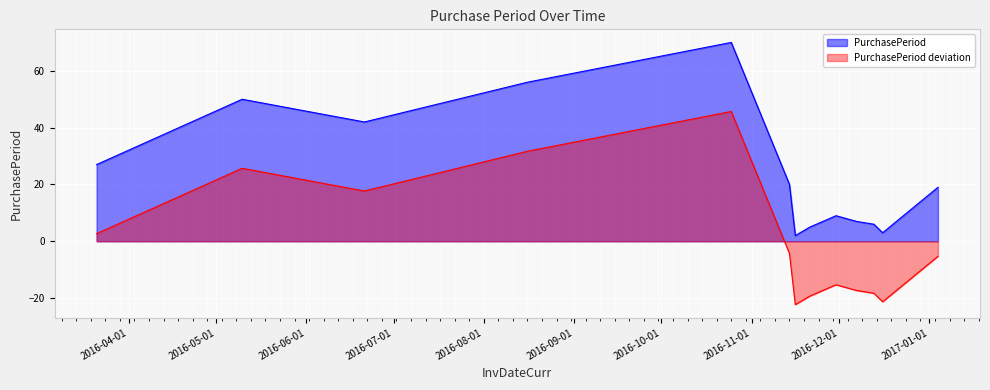

What is the approximate value at 2016-12-16?

3